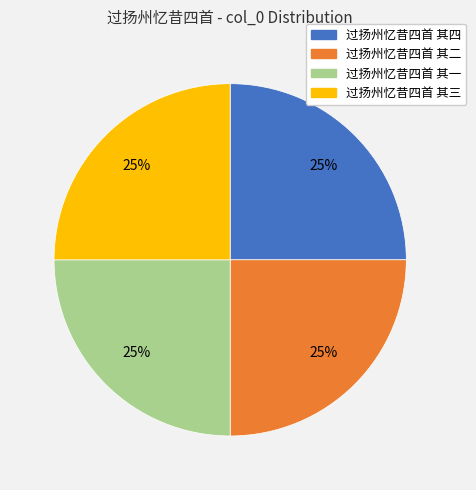

The 过扬州忆昔四首 其一 slice represents 39% of the pie. True or false?

False